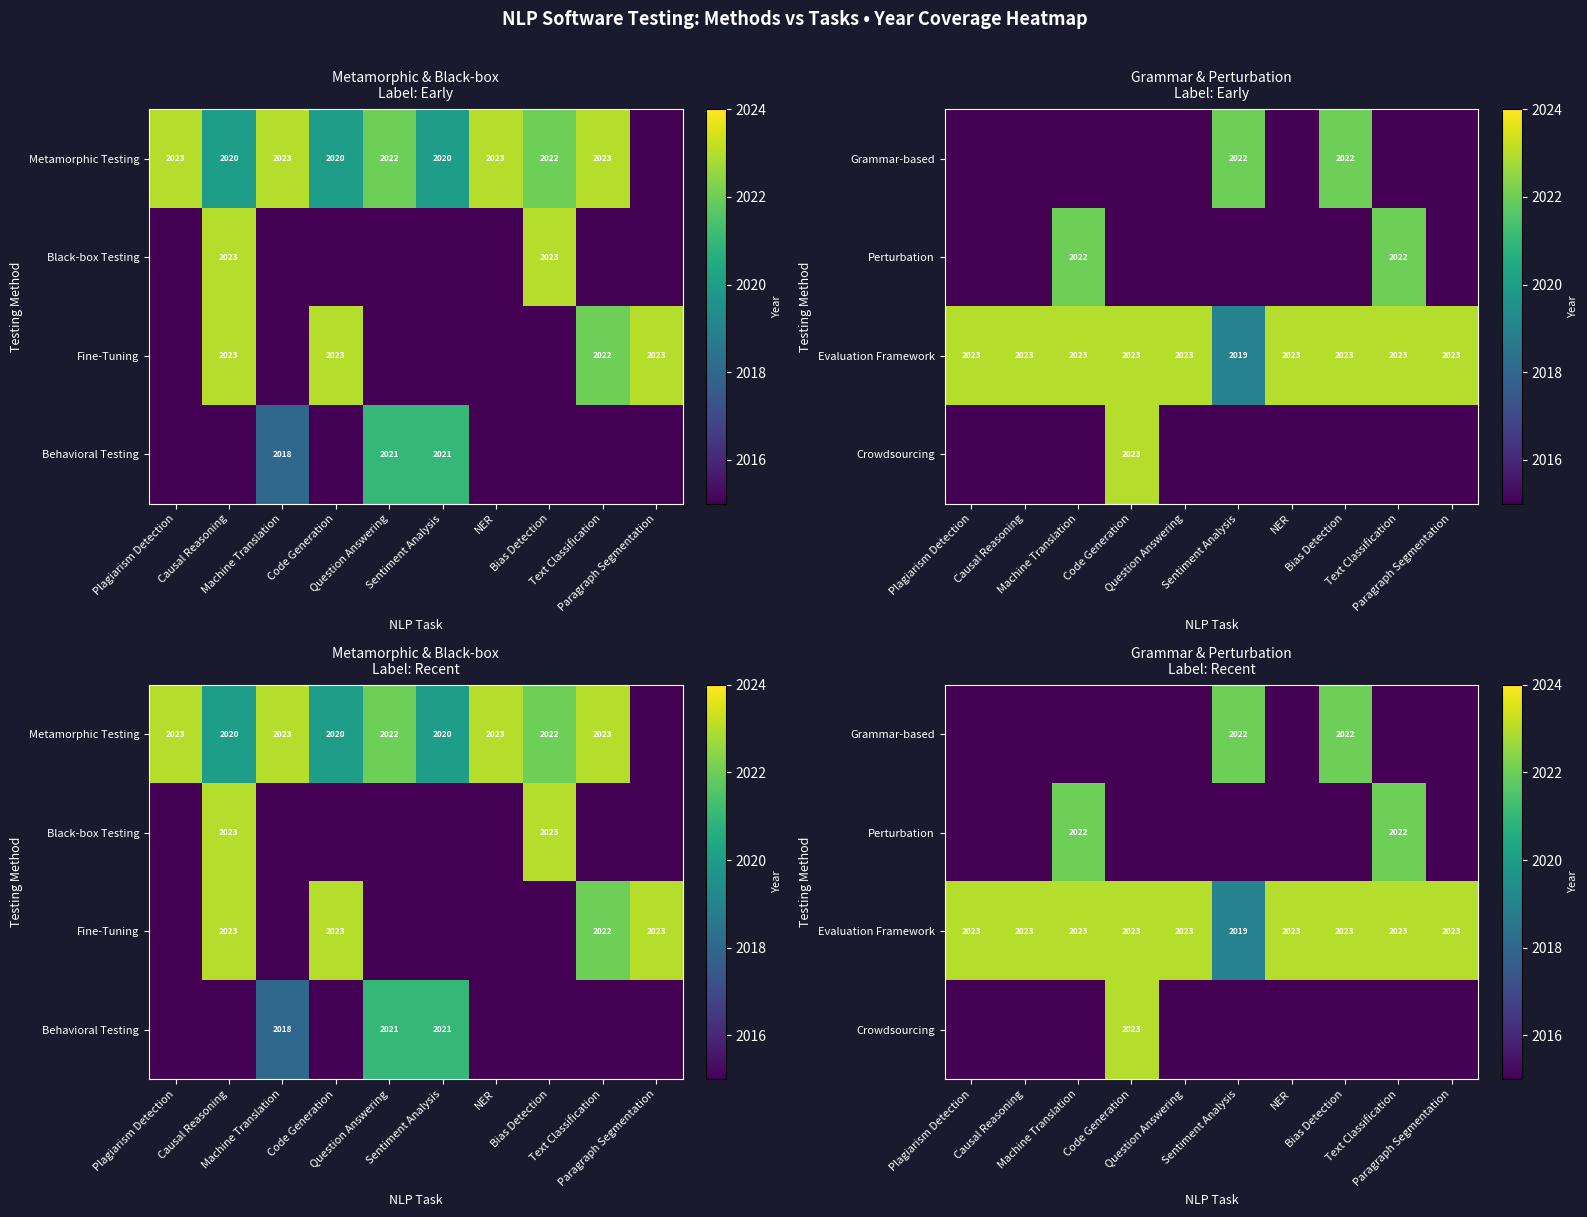

True or false: Perturbation has a value of 882 at Bias Detection.

False